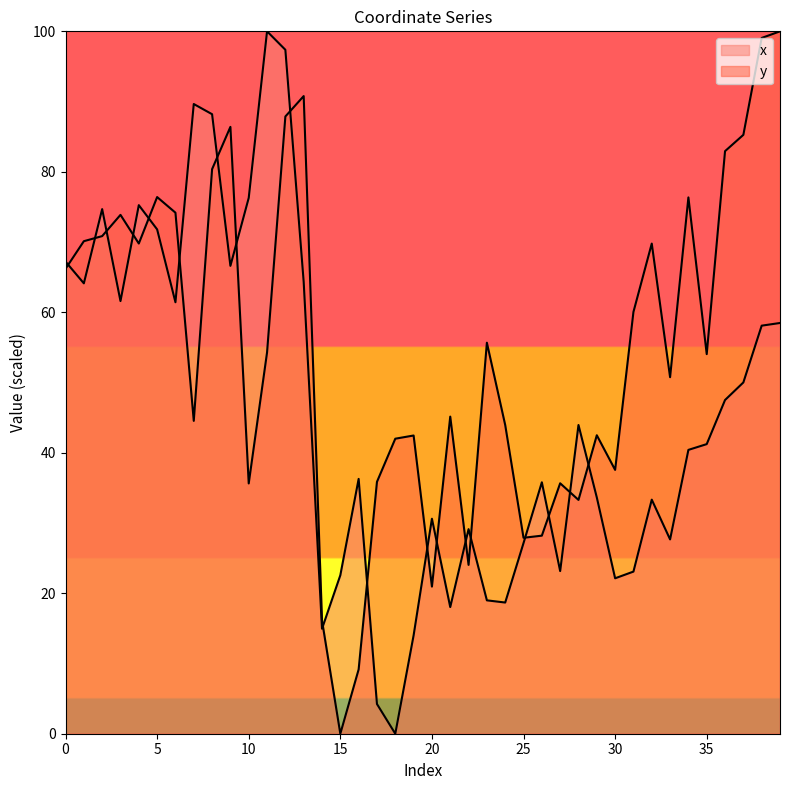

True or false: y and x intersect in this chart.

True